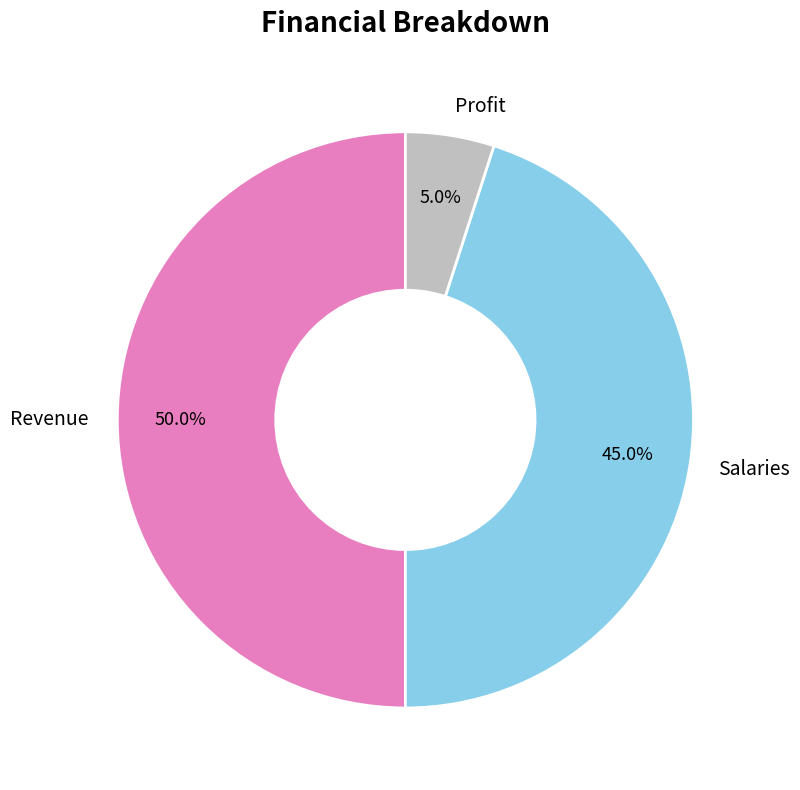

Is Salaries the majority of the pie?

No